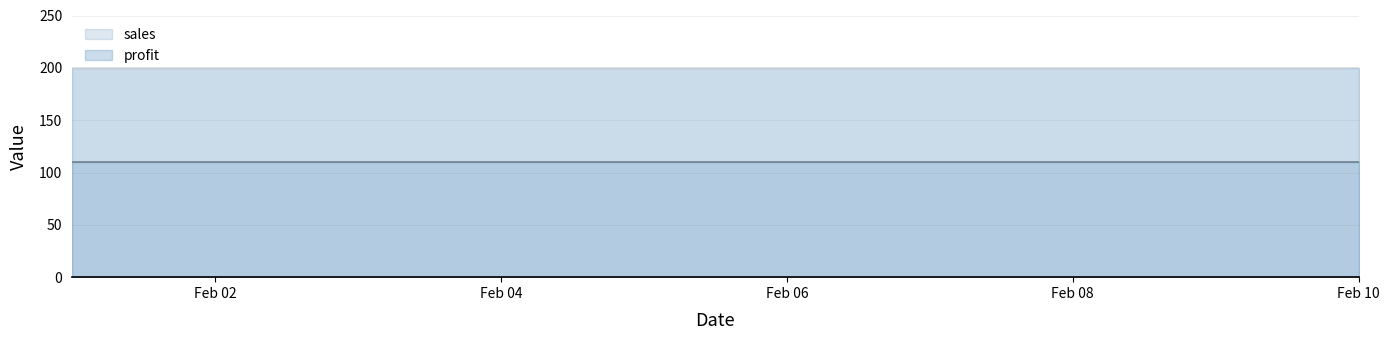

How many categories are shown in the chart?

10